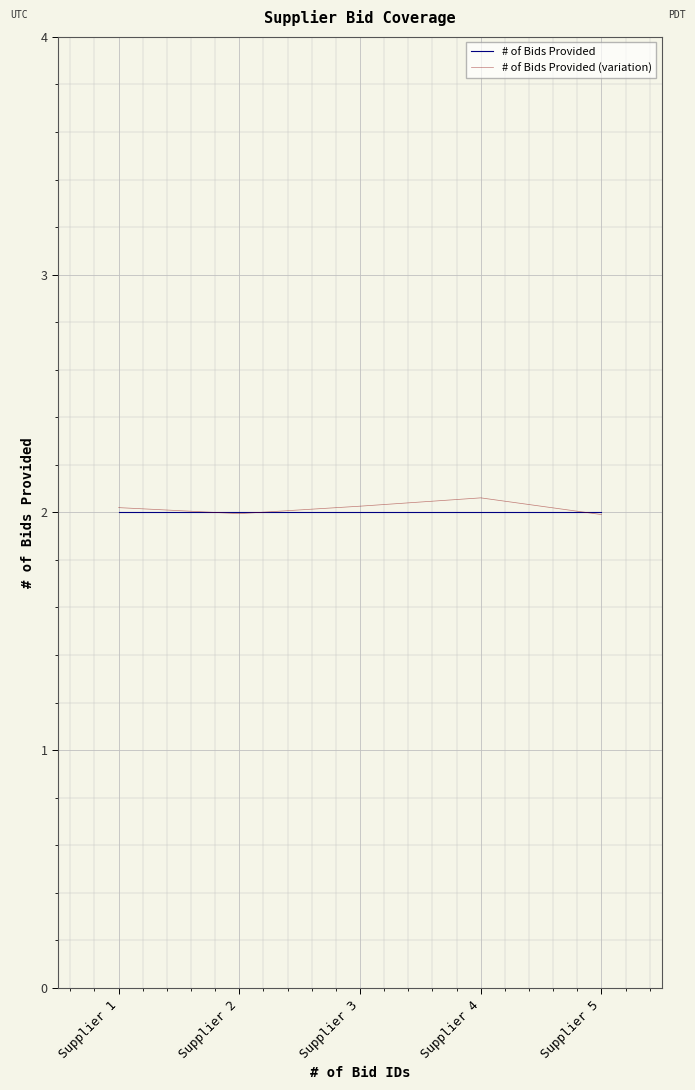

What is the sum of all # of Bids Provided (variation) values?

10.1